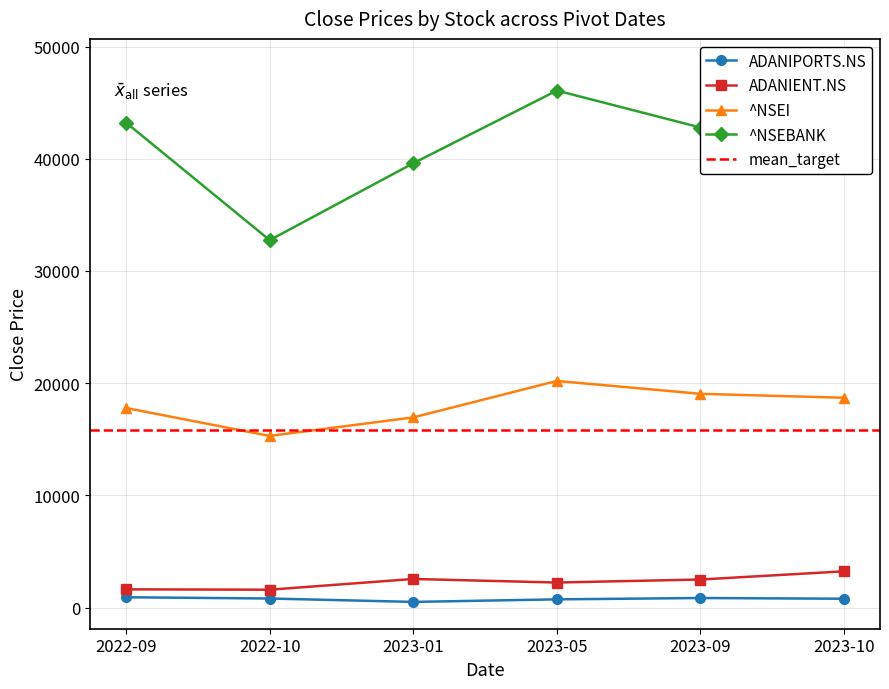

Count the number of data series in this chart.

4